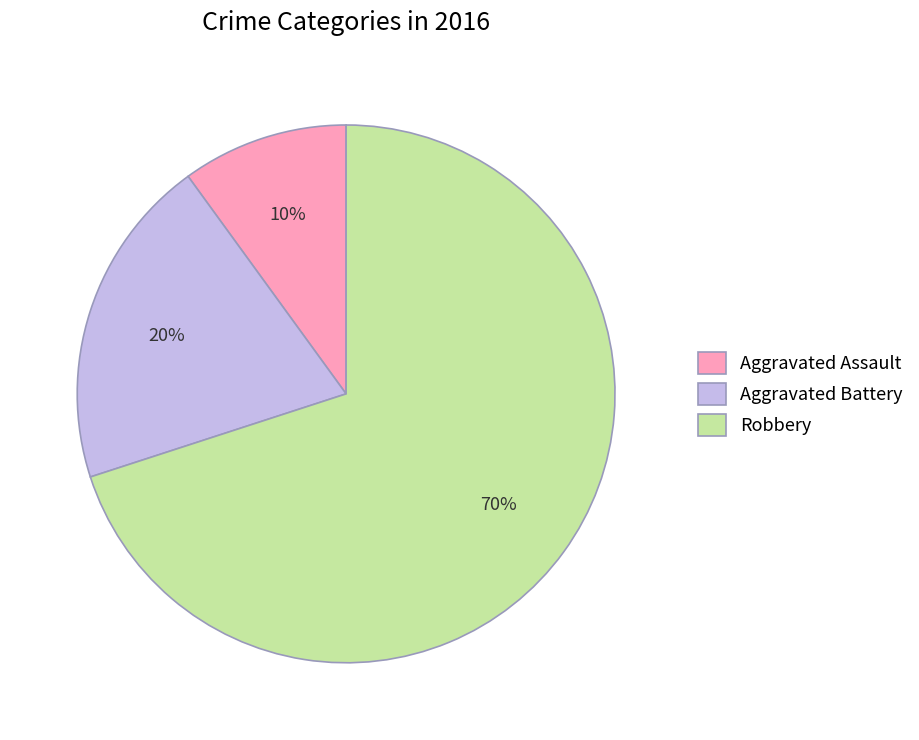

How many slices are in this pie chart?

3